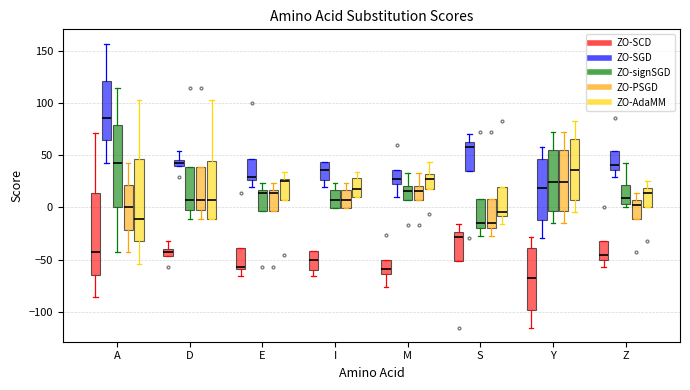

Which box's median line is the highest?

A (ZO-SGD)